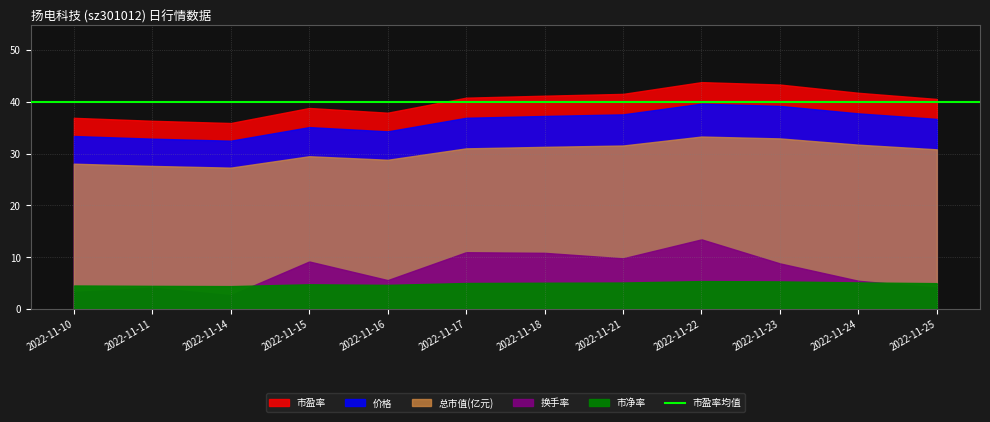

Reading right to left, list all the values displayed in this chart.

价格: 36.7	37.8	39.2	39.6	37.6	37.2	36.9	34.3	35.1	32.5	32.9	33.4
总市值(亿元): 30.8	31.7	32.9	33.3	31.6	31.3	31.0	28.8	29.5	27.3	27.6	28.0
换手率: 4.1	5.5	8.8	13.4	9.8	10.8	11.0	5.6	9.2	2.7	4.1	3.3
市盈率: 40.5	41.7	43.3	43.8	41.5	41.2	40.8	37.9	38.8	35.9	36.3	36.9
市净率: 5.0	5.1	5.3	5.4	5.1	5.1	5.0	4.7	4.8	4.4	4.5	4.5